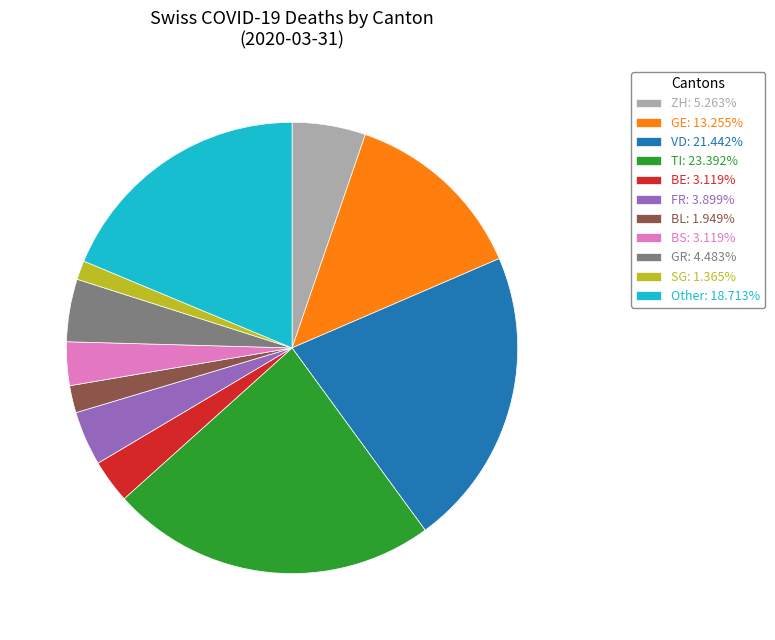

Is there a majority slice in this chart?

No